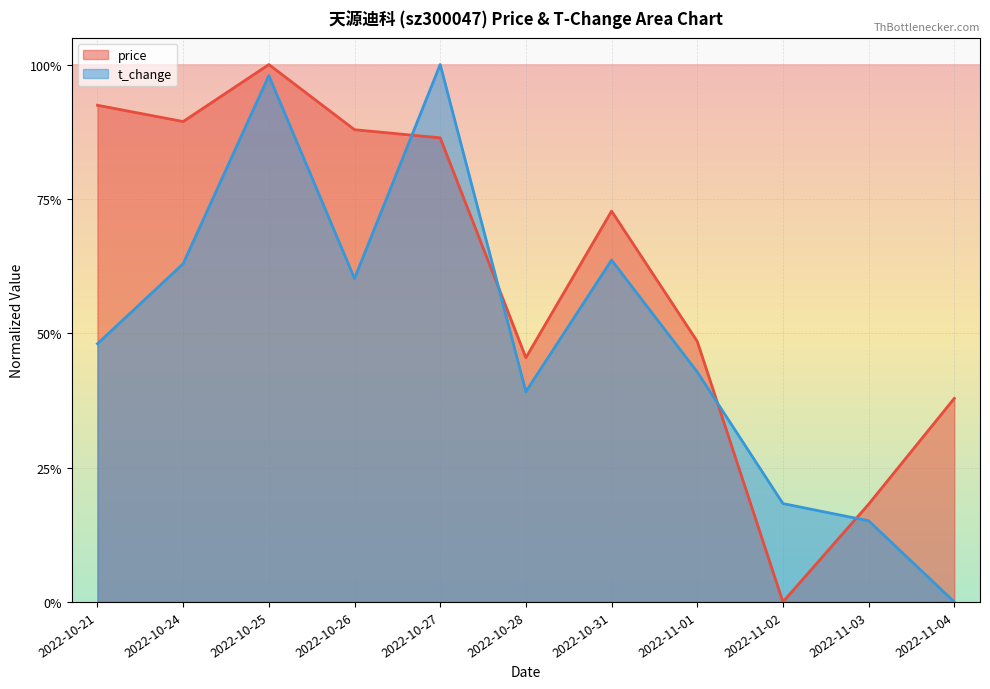

What is the average value of the price series?

0.6